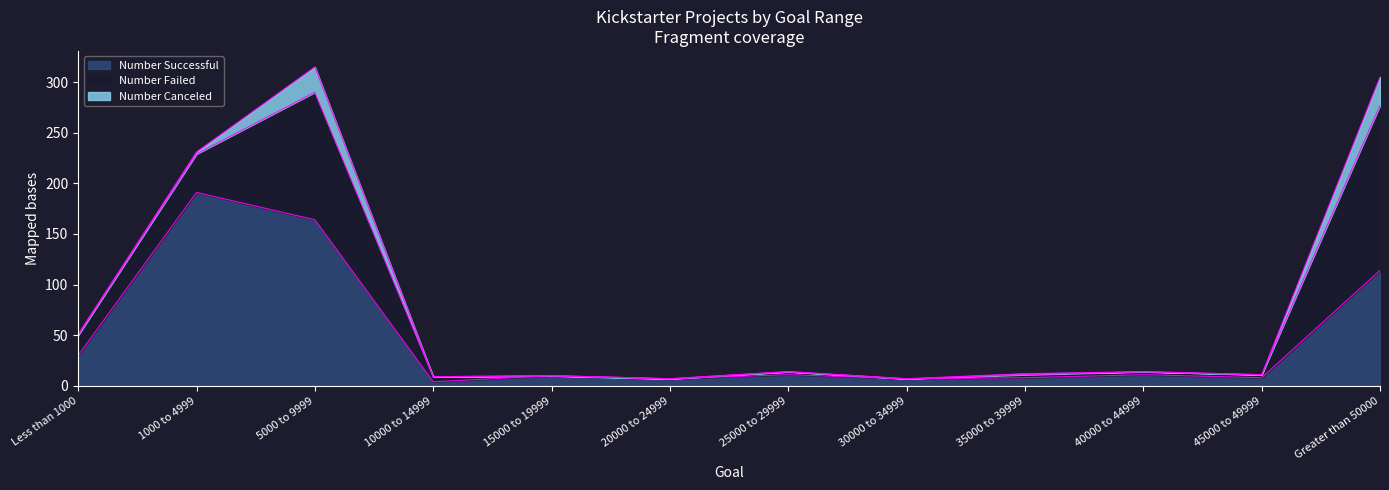

The value of Number Canceled at 25000 to 29999 is 13. True or false?

False